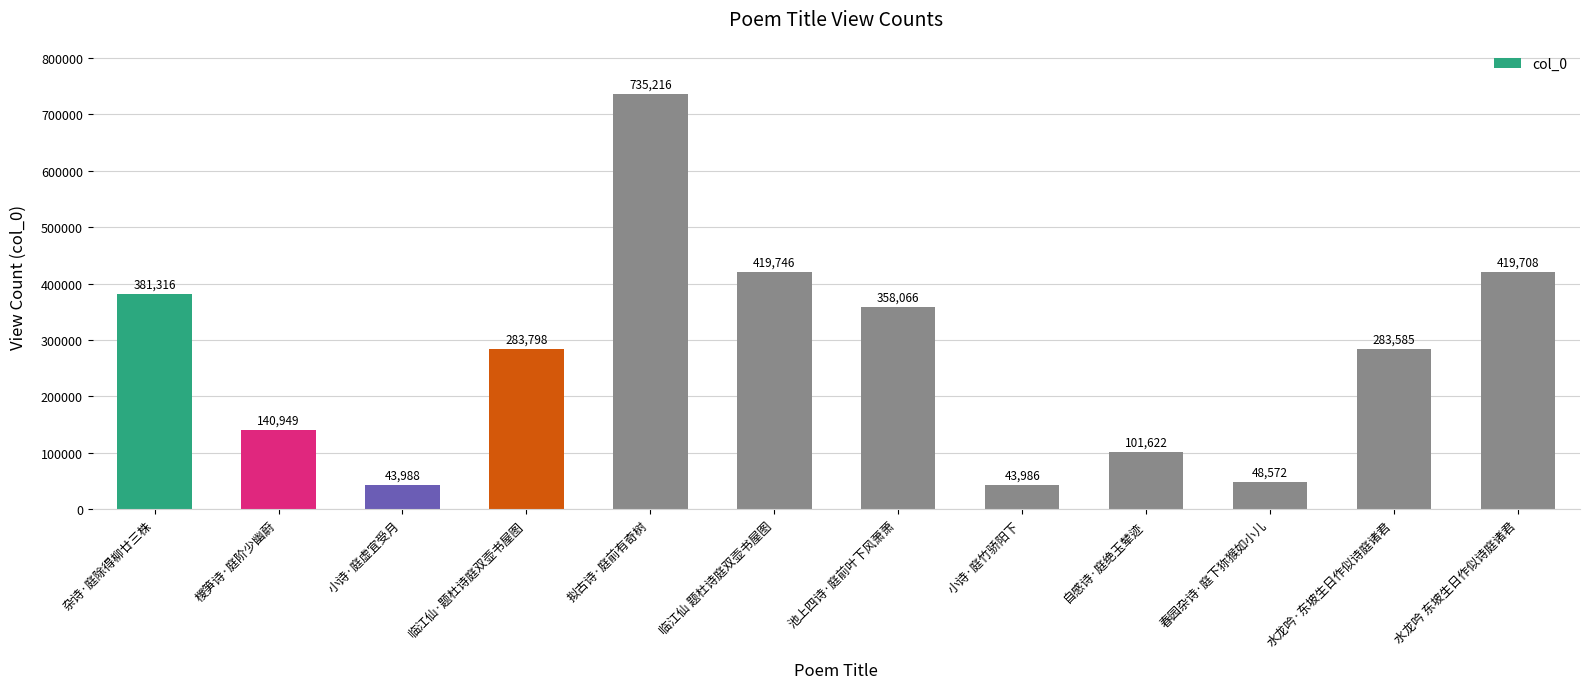

What is the average value?

271713